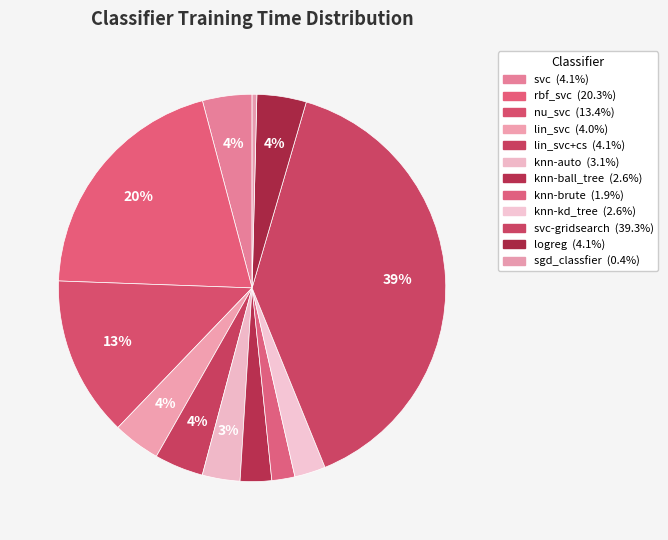

Which category has the smallest portion of the pie?

sgd_classfier